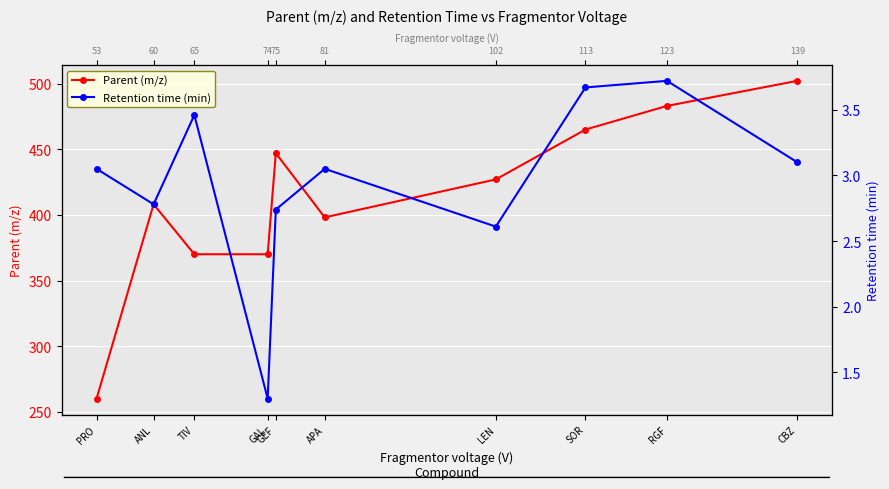

Is the value of Retention time (min) at PRO greater than the value of Parent (m/z) at TIV?

No